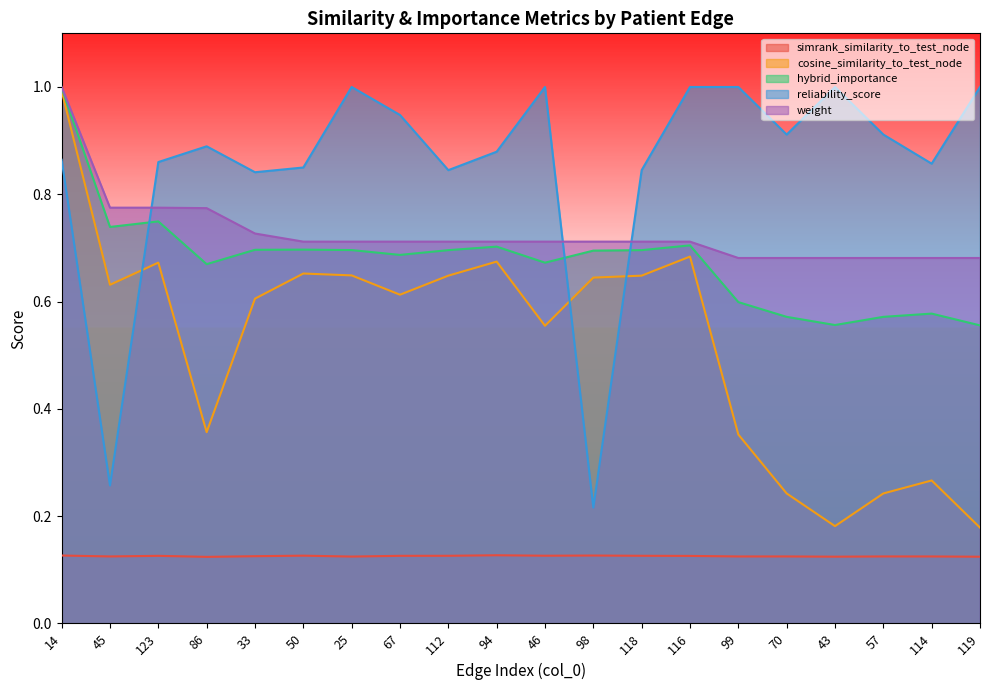

What is the label of the 10th point from the left?

94